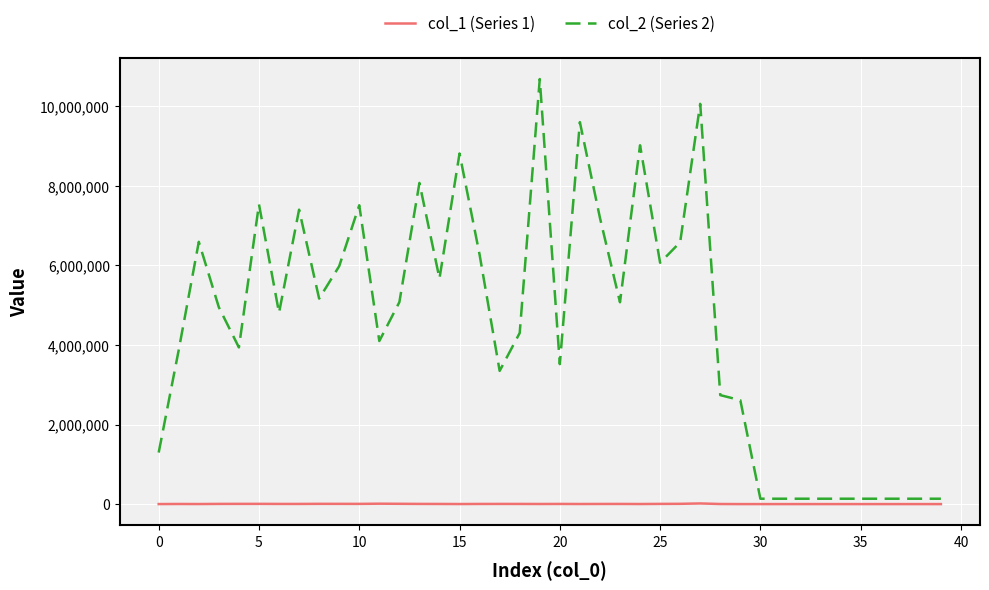

Does the chart have visible grid lines?

Yes